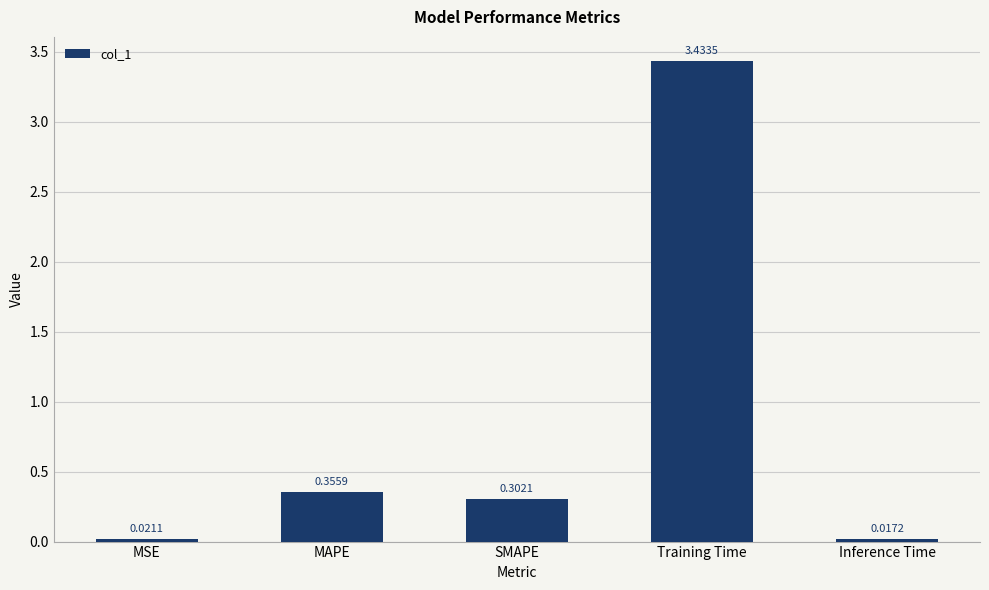

Where is the data nearest to the value 1?

MAPE